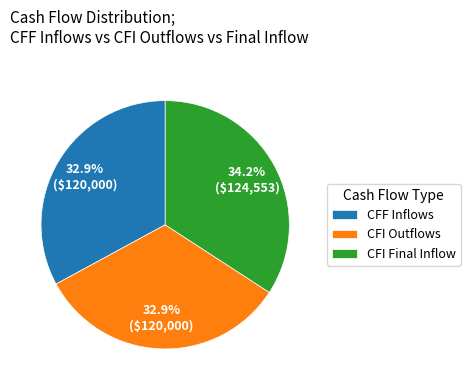

Between CFI Outflows and CFI Final Inflow, which is larger?

CFI Final Inflow